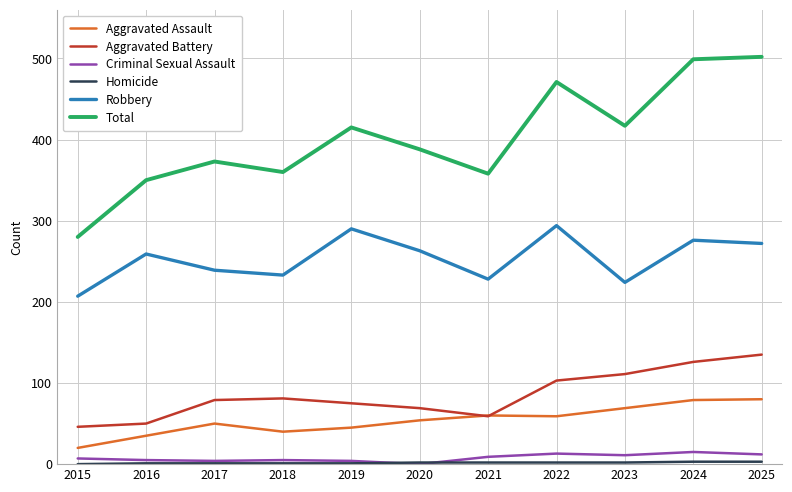

What is the difference between the maximum and second lowest values in the Aggravated Battery series?

85